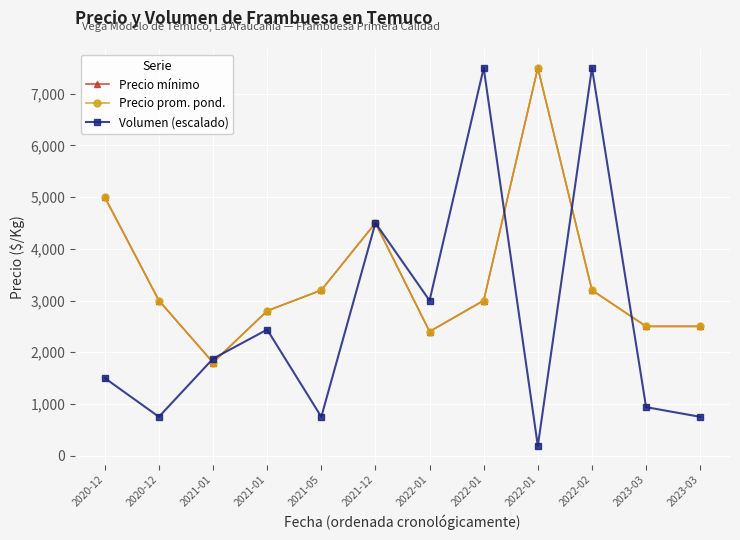

Is this an area chart (filled region under the line)?

No